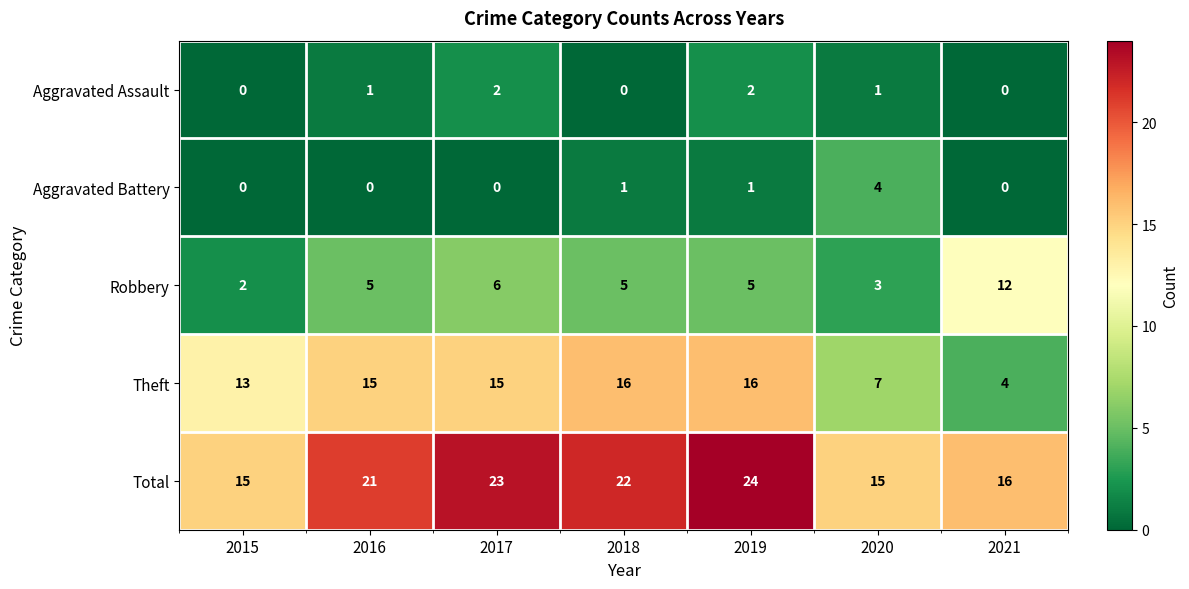

Which series has the largest range (max minus min)?

Theft